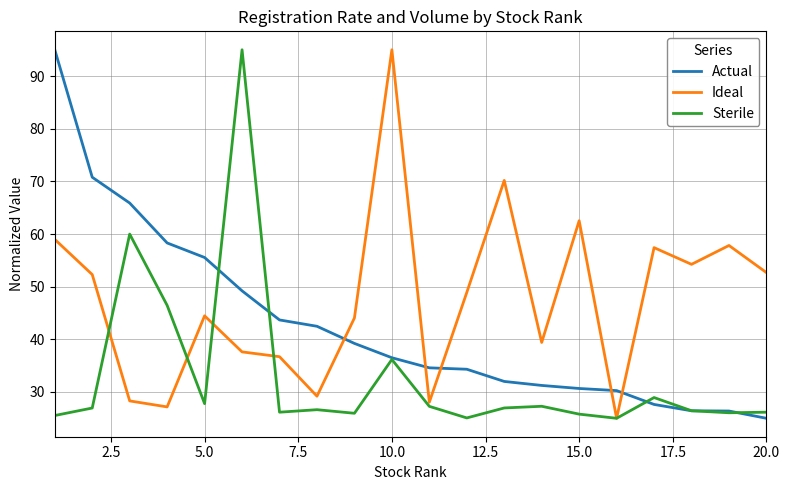

Which series has the largest total across all categories?

Ideal